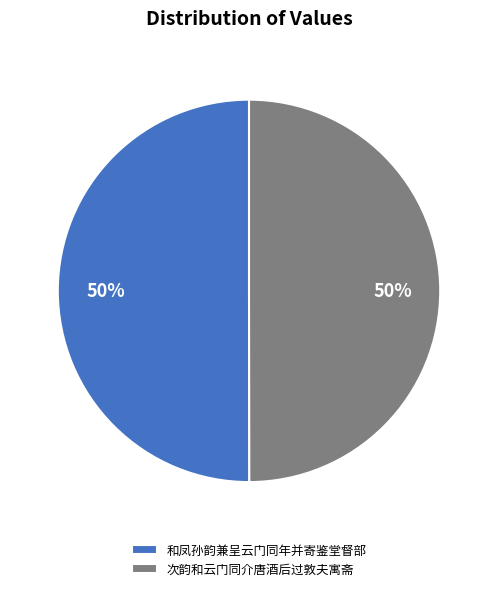

Approximately how many times larger is the value at 和凤孙韵兼呈云门同年并寄鉴堂督部 compared to 次韵和云门同介唐酒后过敦夫寓斋?

1.0